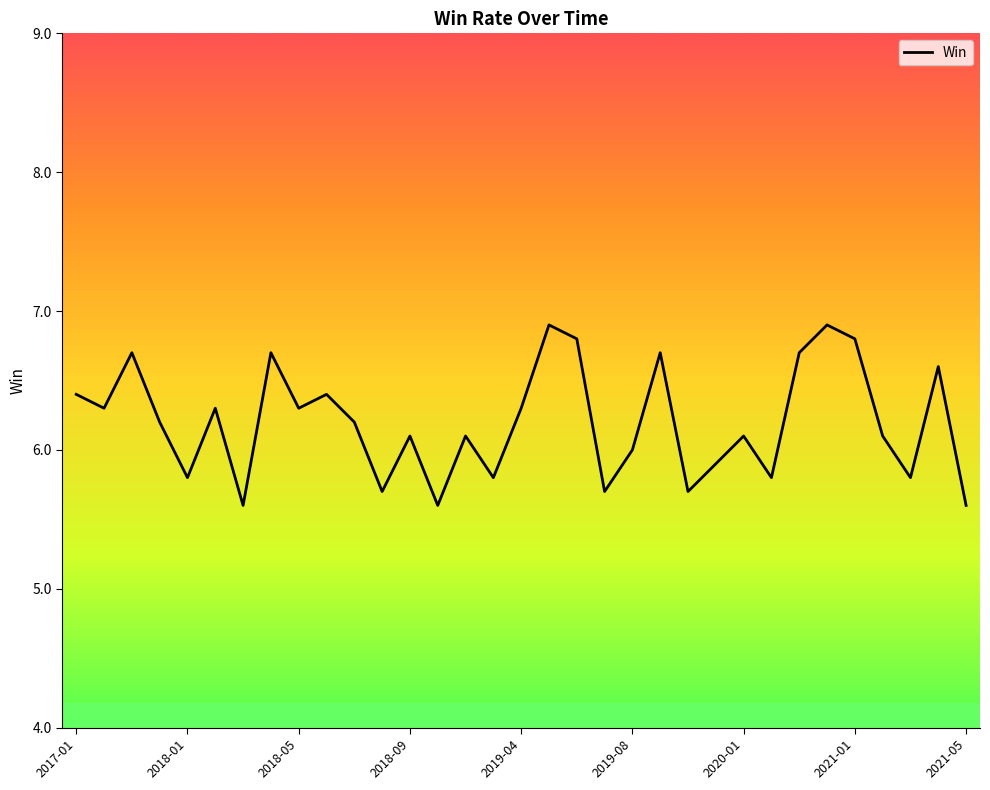

What is the smallest value displayed?

5.6